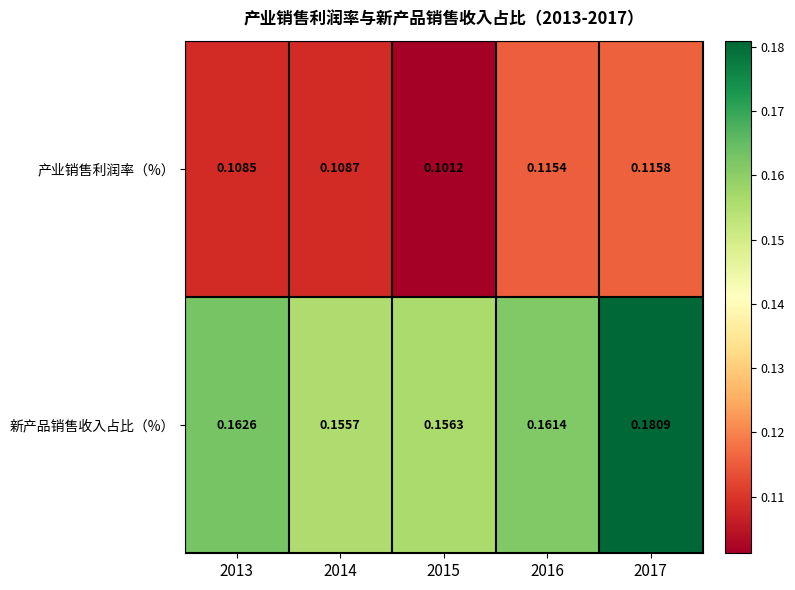

Which series has the largest total across all categories?

新产品销售收入占比（%）